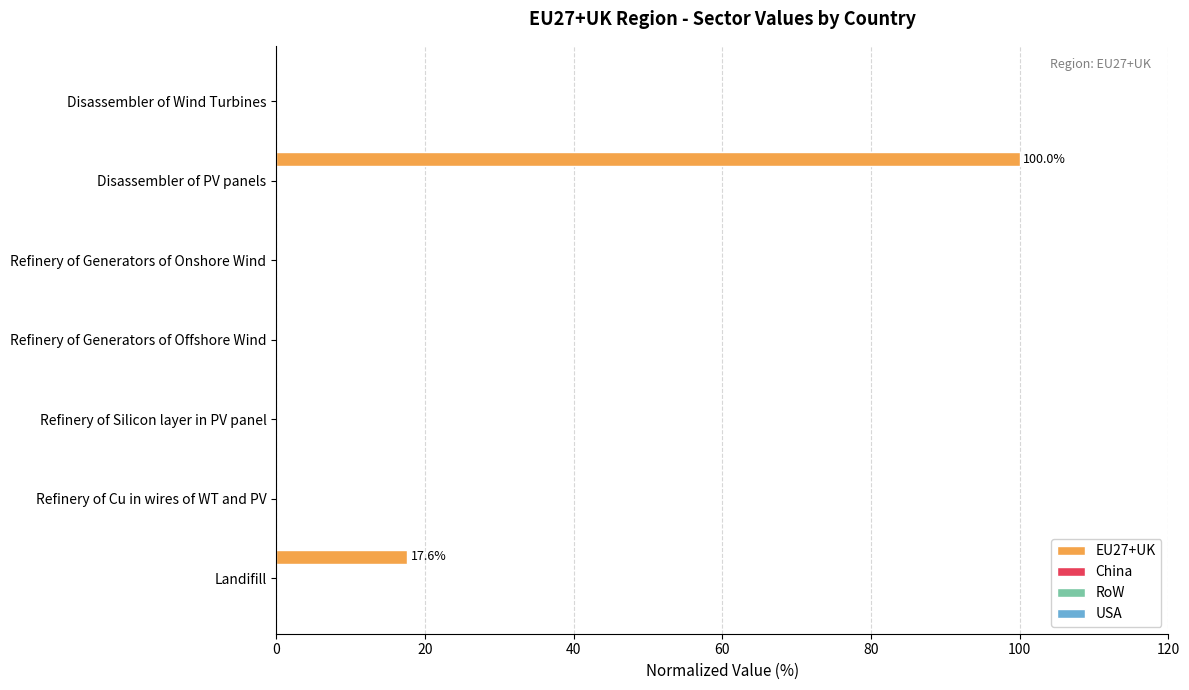

What is the sum of all values?

117.6